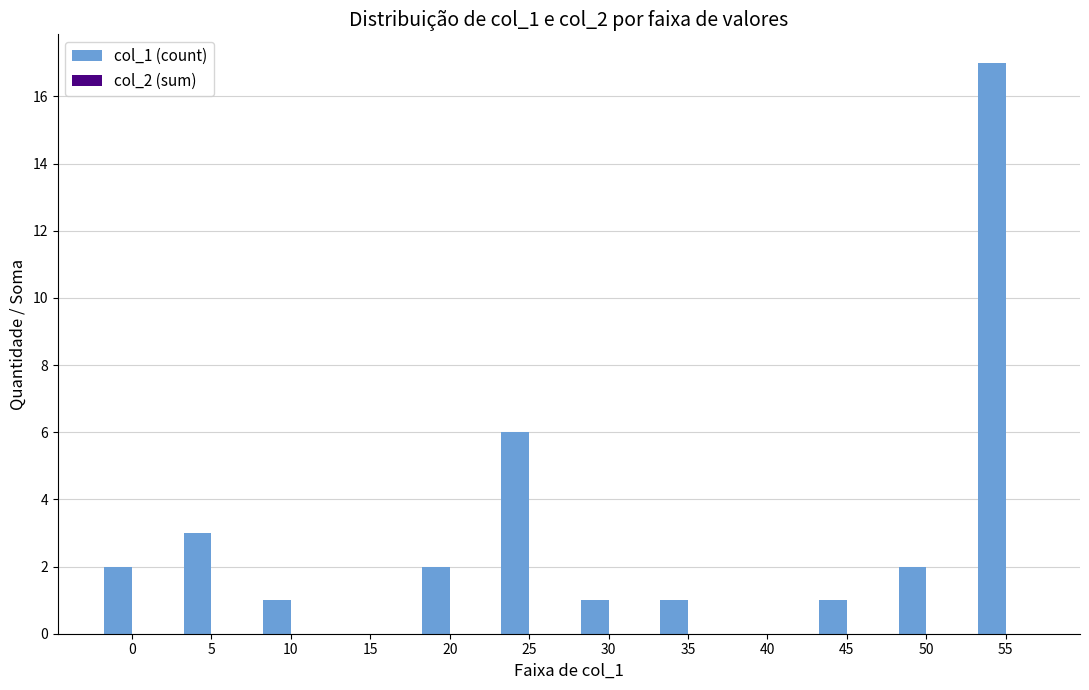

At which label is the value closest to 8?

25